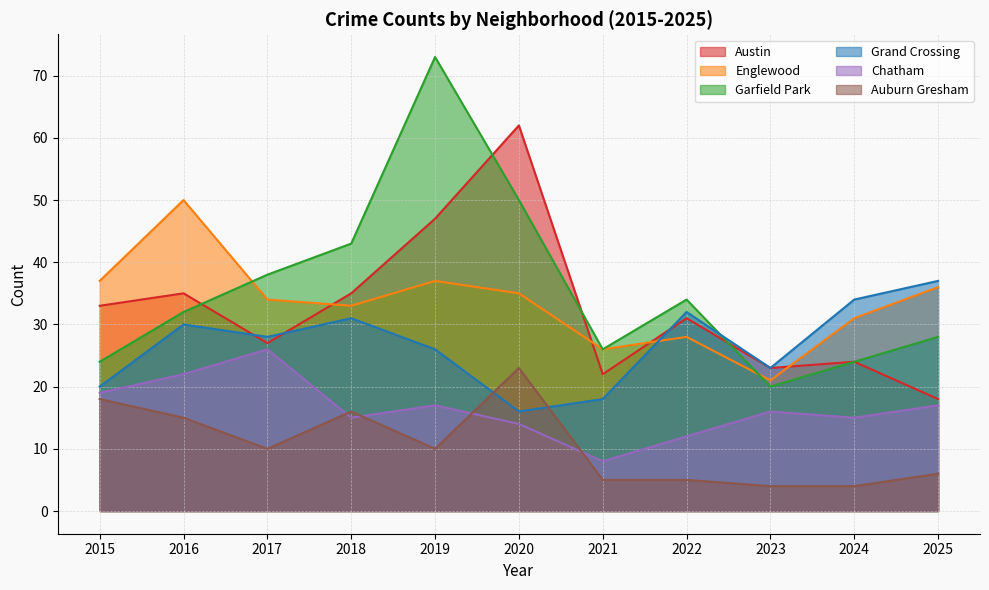

True or false: Garfield Park and Chatham intersect in this chart.

False